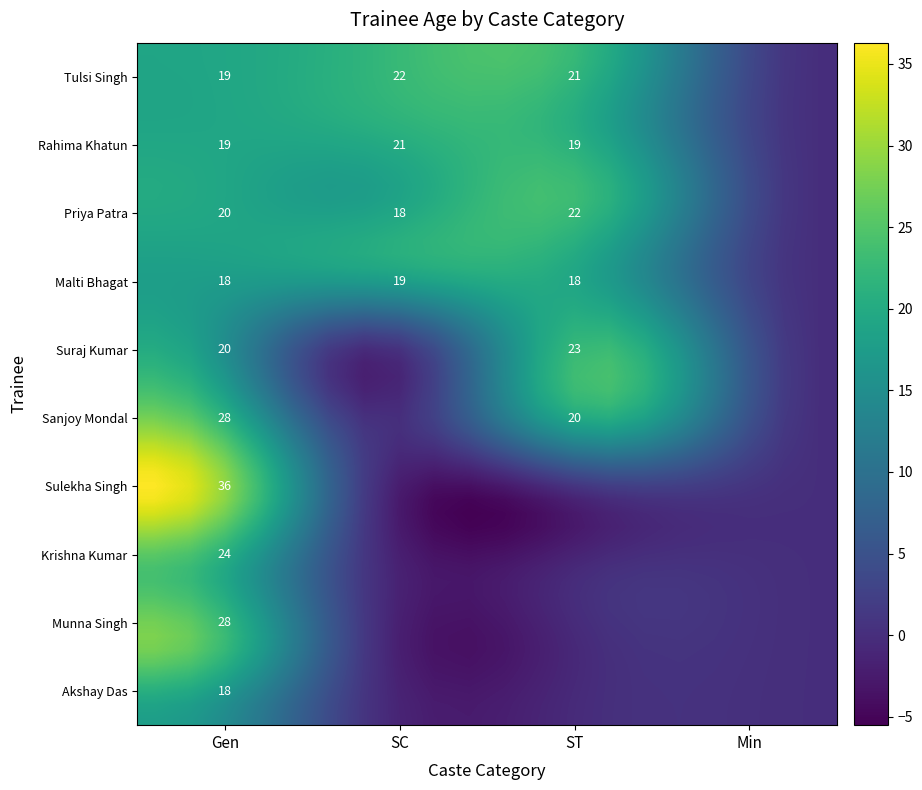

What is the maximum value shown in the chart?

36